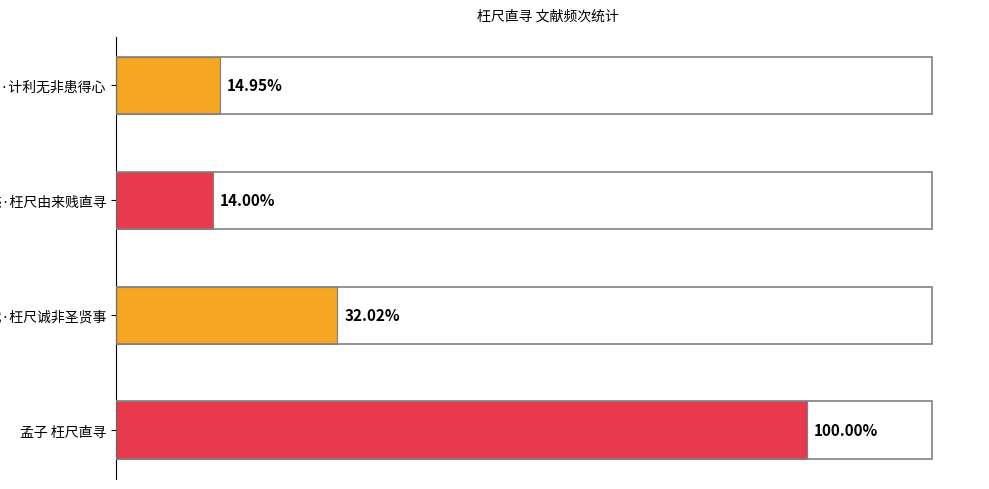

What is the maximum value shown in the chart?

1140138